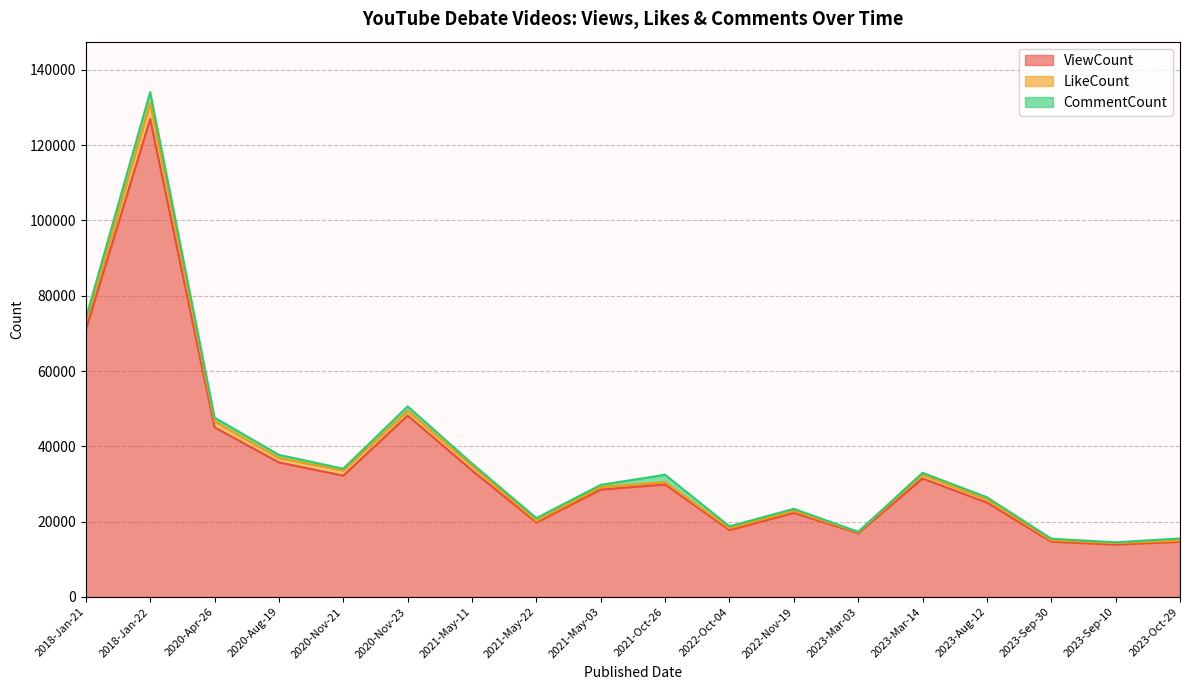

In ViewCount, how many points are lower than both neighbors (excluding endpoints)?

5